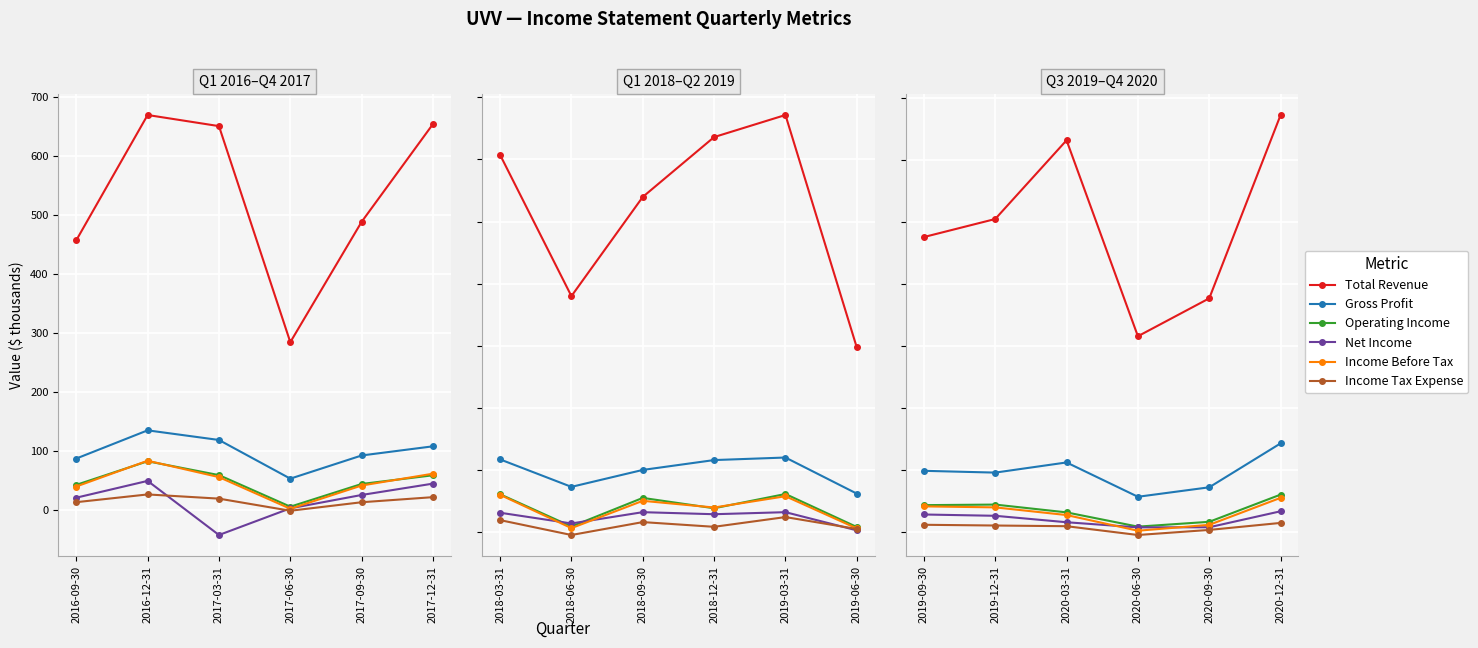

What is the difference between the maximum and second lowest values in the Gross Profit series?

70.9